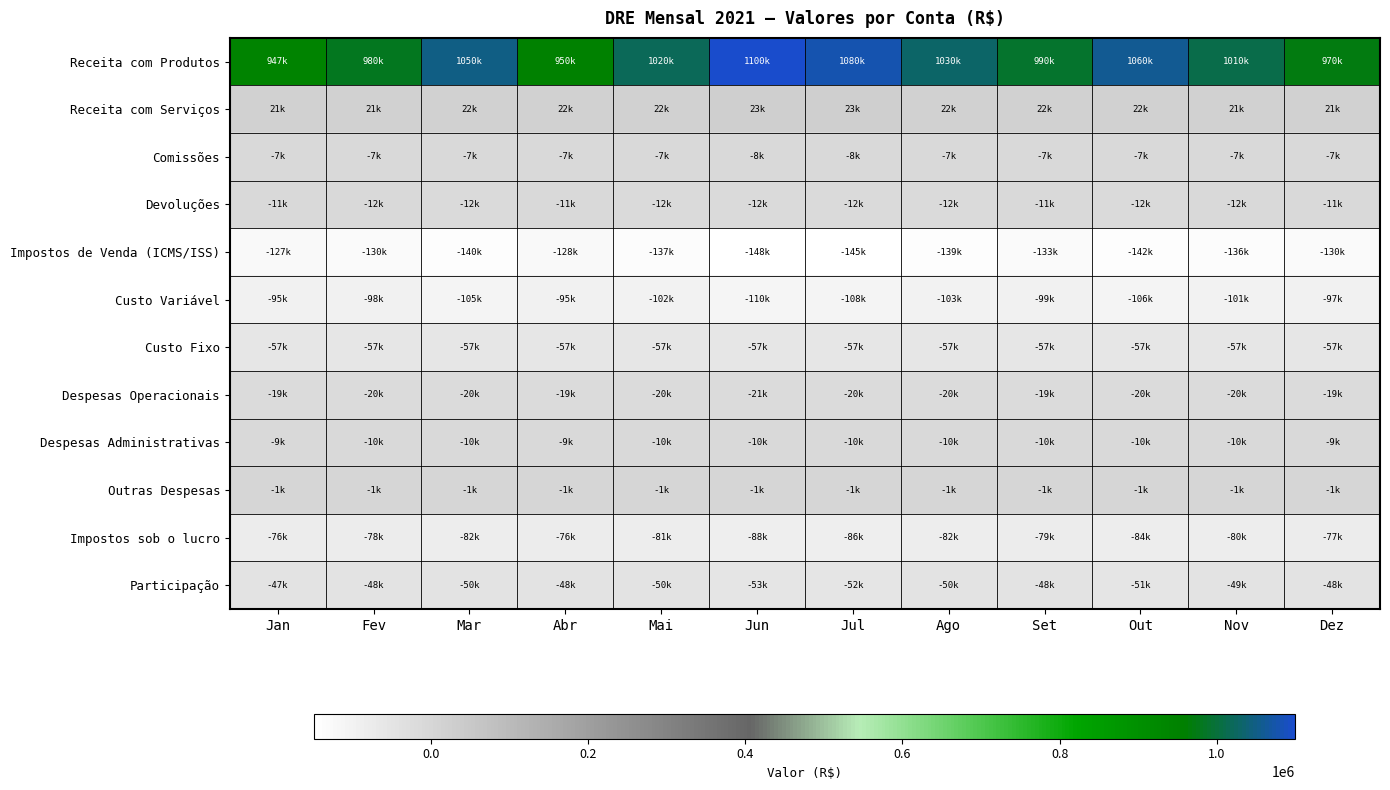

Rank the series at Ago from lowest to highest value.

Impostos de Venda (ICMS/ISS), Custo Variável, Impostos sob o lucro, Custo Fixo, Participação, Despesas Operacionais, Devoluções, Despesas Administrativas, Comissões, Outras Despesas, Receita com Serviços, Receita com Produtos